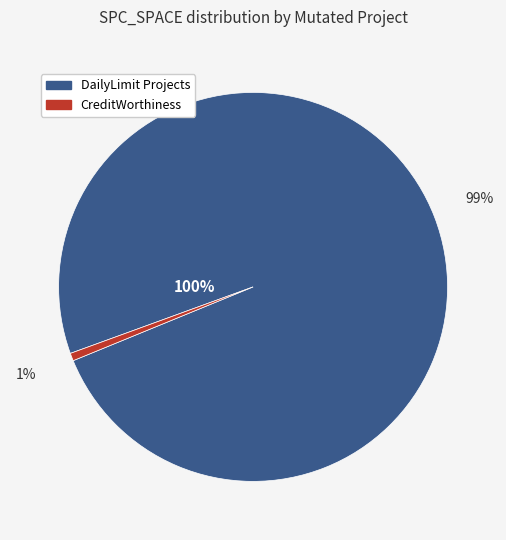

Is the sum of CreditWorthiness.Account.AOIS_1 and DailyLimit.Account.COD_2 greater than half?

No